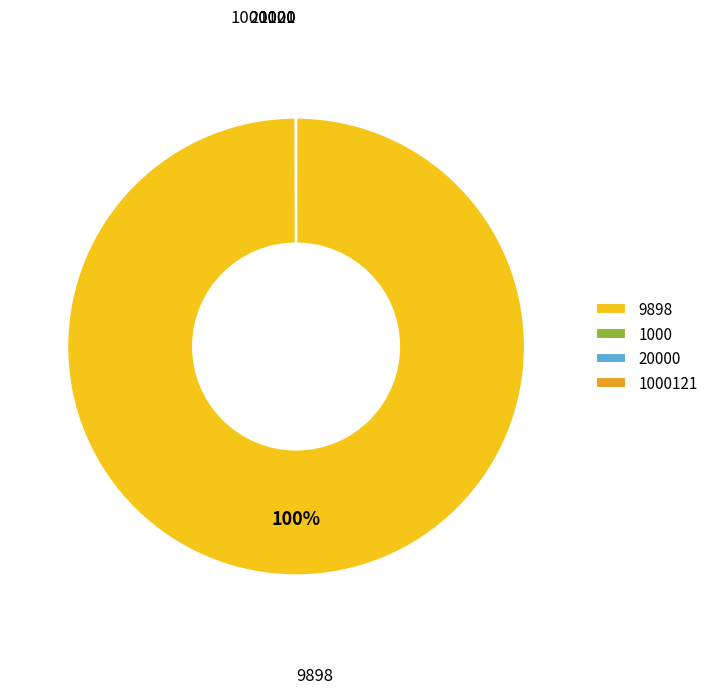

To the nearest percent, what is the difference between the largest and smallest slice percentages?

100%